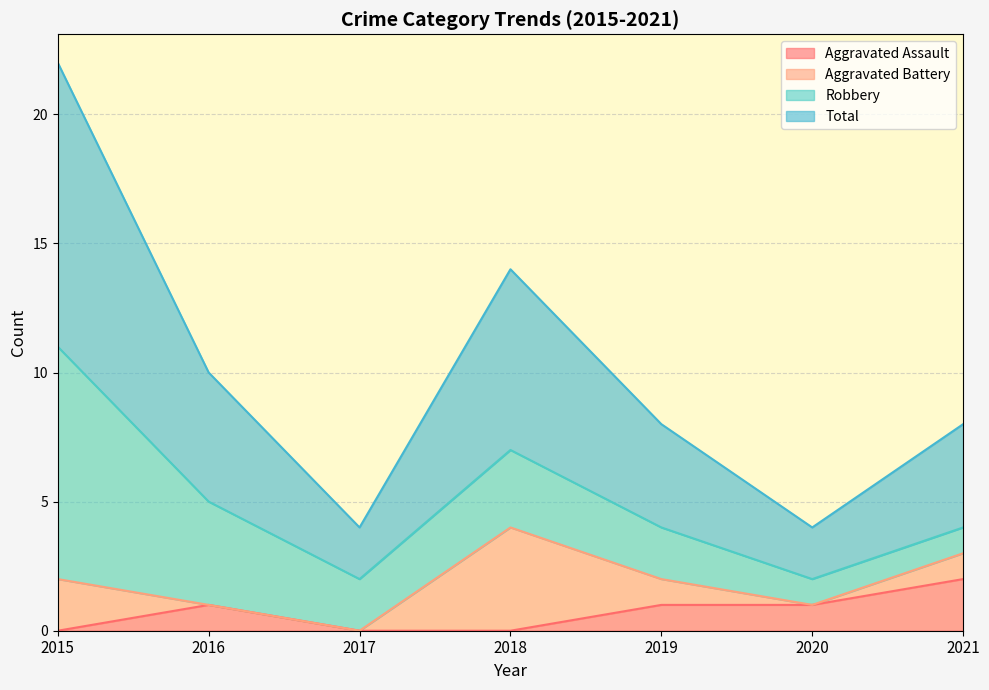

How many data points in Aggravated Assault are less than 1?

3